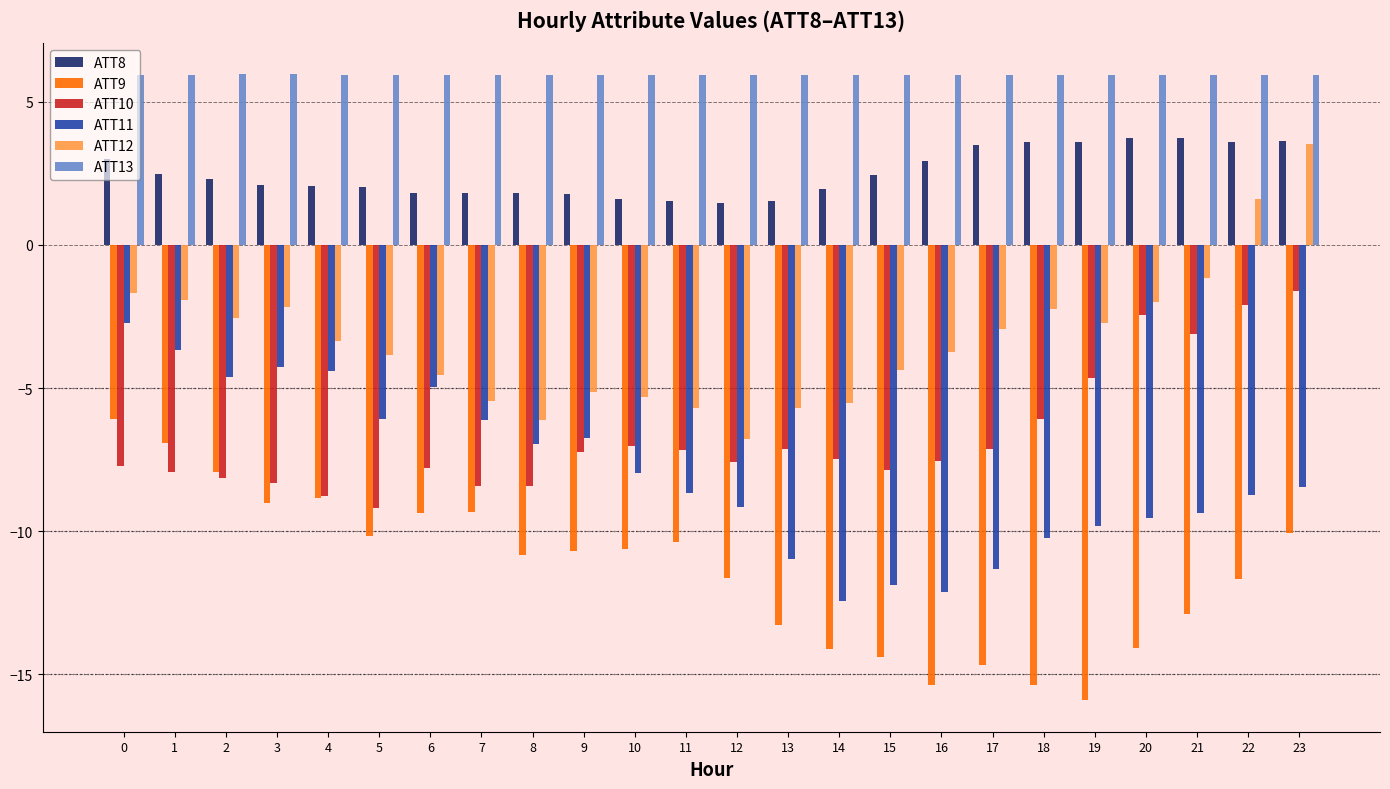

Is it true that ATT11 equals -8.4 at 23?

True